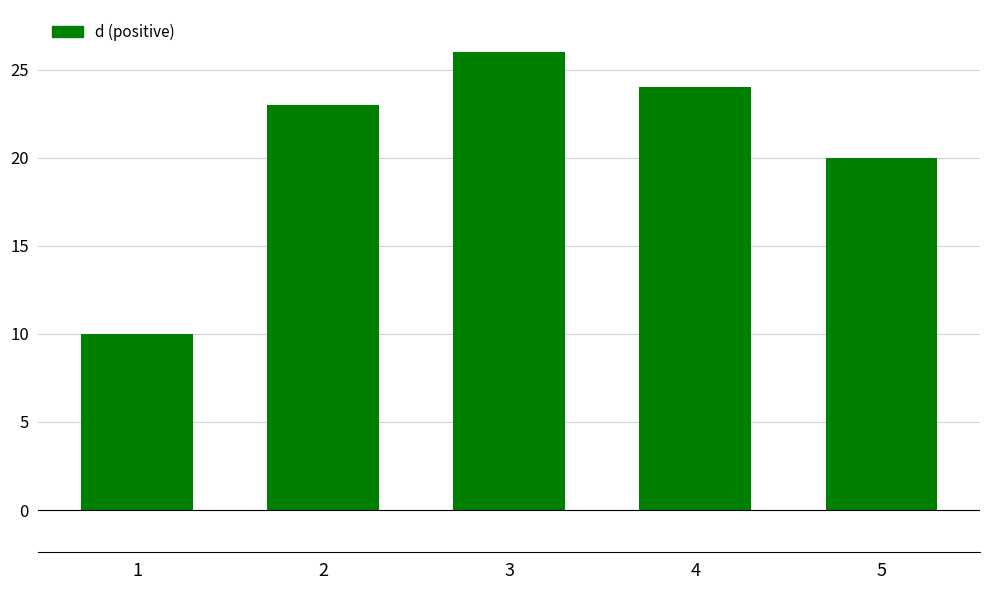

Reading left to right, extract all data points from this chart.

1=10	2=23	3=26	4=24	5=20